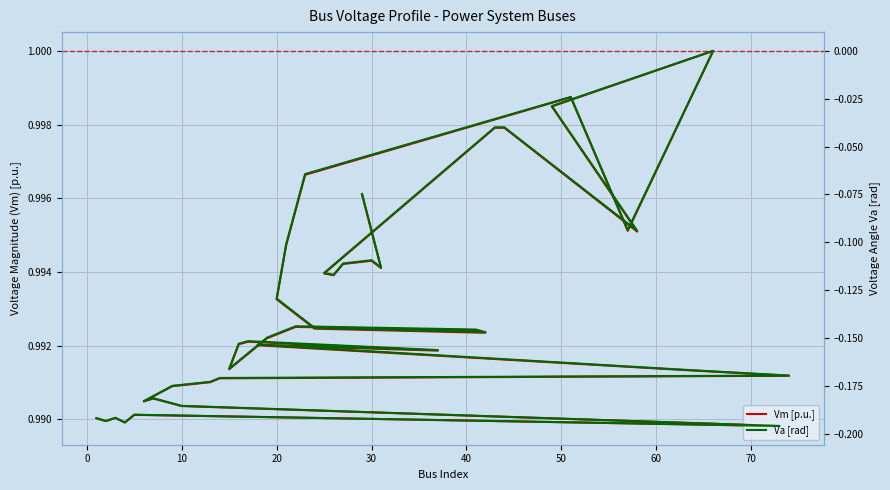

What is the difference between the Va [rad] values at 26 and 80?

0.1